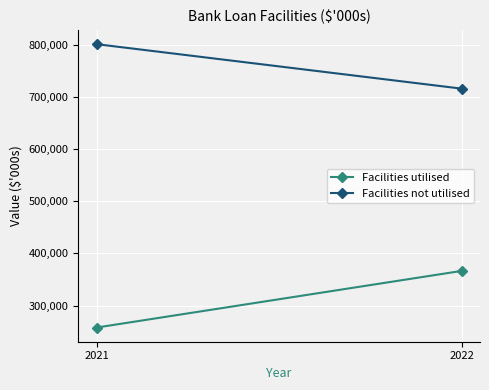

List the series in order of their overall mean, highest first.

Facilities not utilised, Facilities utilised